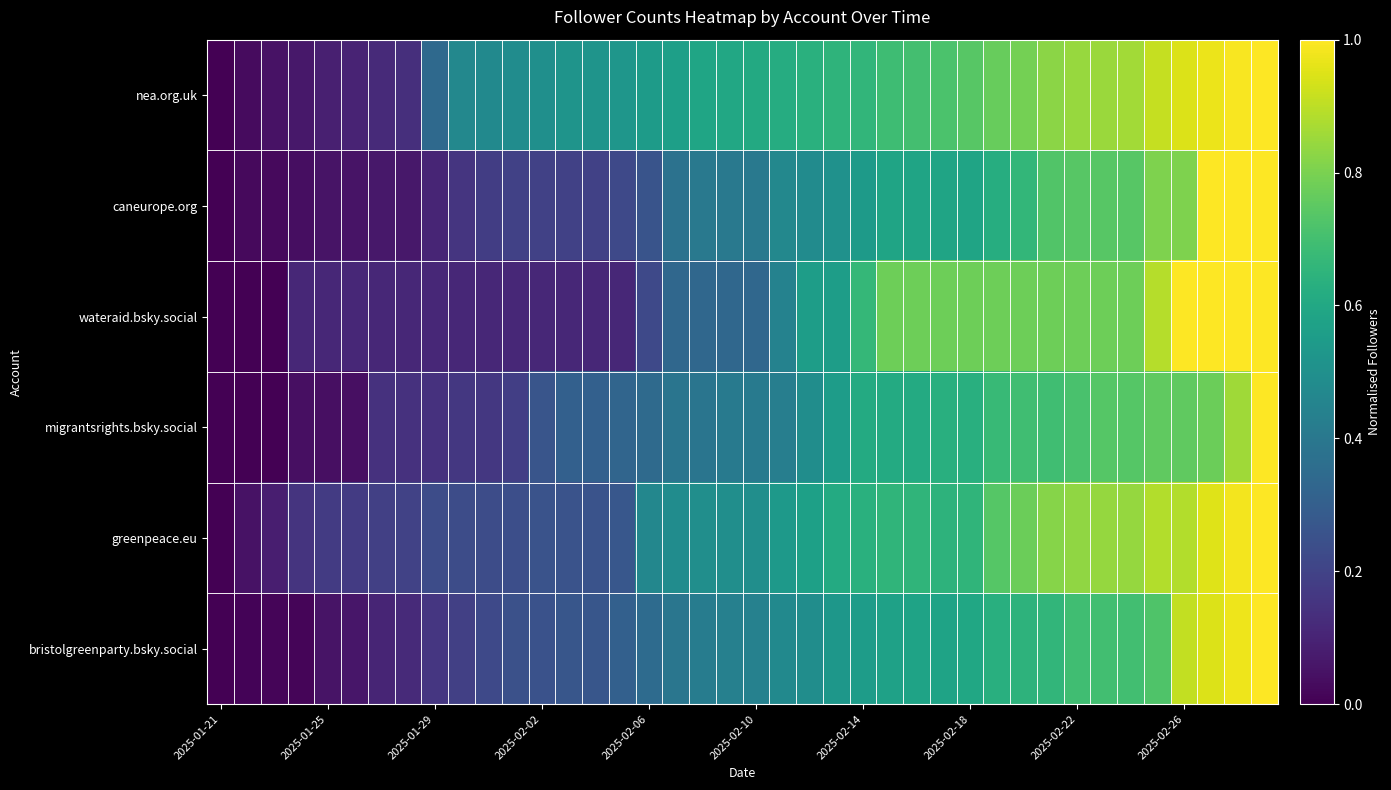

At how many categories does at least one series exceed 0?

39